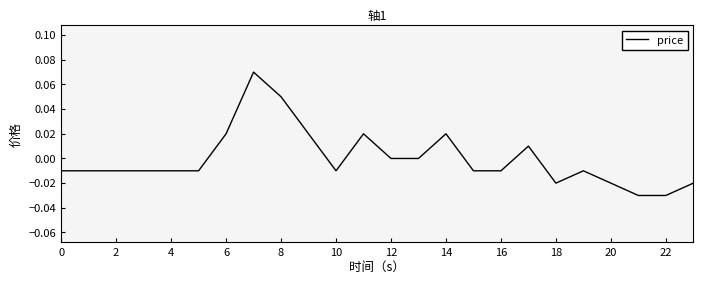

What is the label of the 22nd point from the left?

21